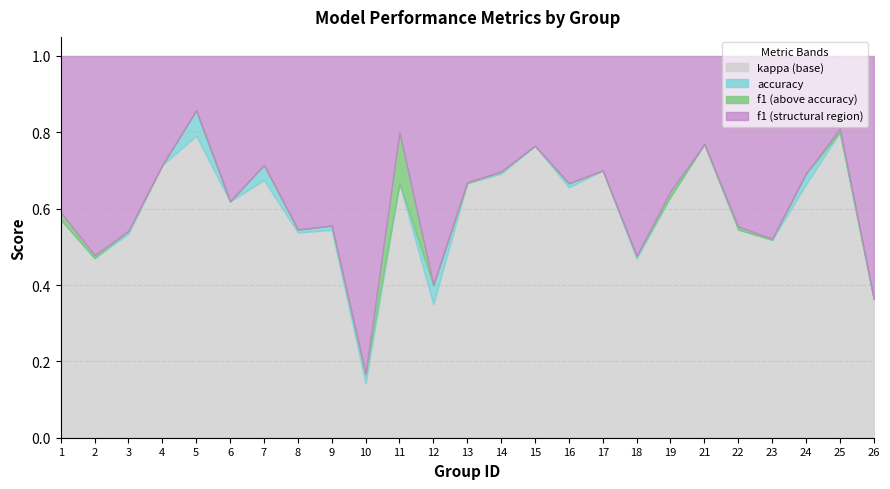

Where is the first local maximum for f1?

5